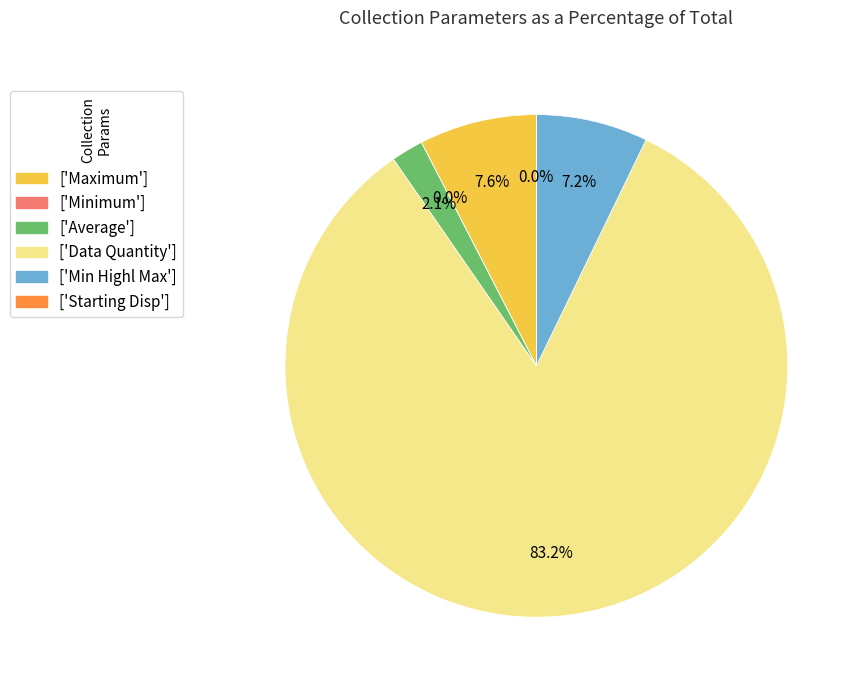

How much of the chart is everything except ['Average']?

97.9%